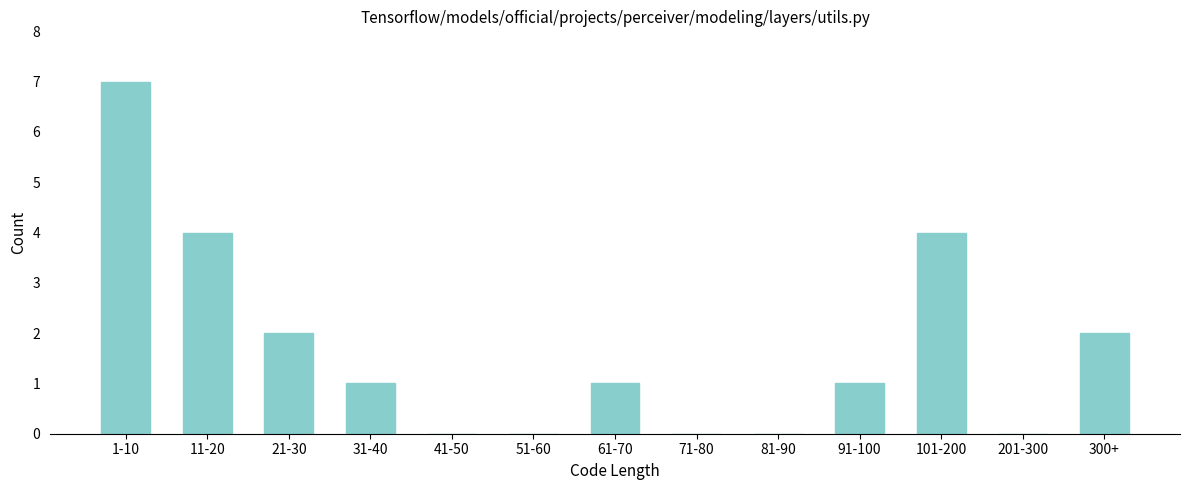

Reading left to right, extract all data points from this chart.

1-10=7	11-20=4	21-30=2	31-40=1	41-50=0	51-60=0	61-70=1	71-80=0	81-90=0	91-100=1	101-200=4	201-300=0	300+=2